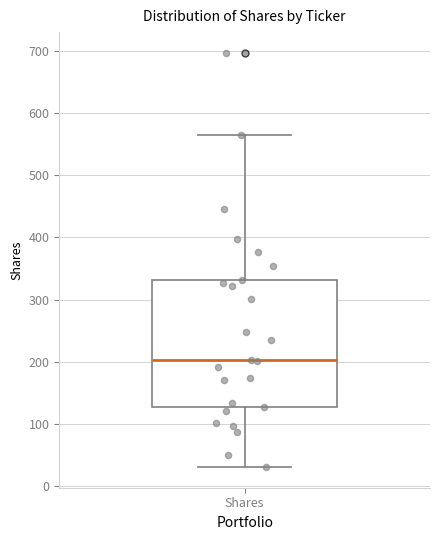

Read this box plot against the y-axis: the position of the median line, the range covered by the box, and the ends of both whiskers. The values are not printed on the chart, so give them approximately, as read against the axis.

median 200, box 130 to 330, whiskers 30 to 570